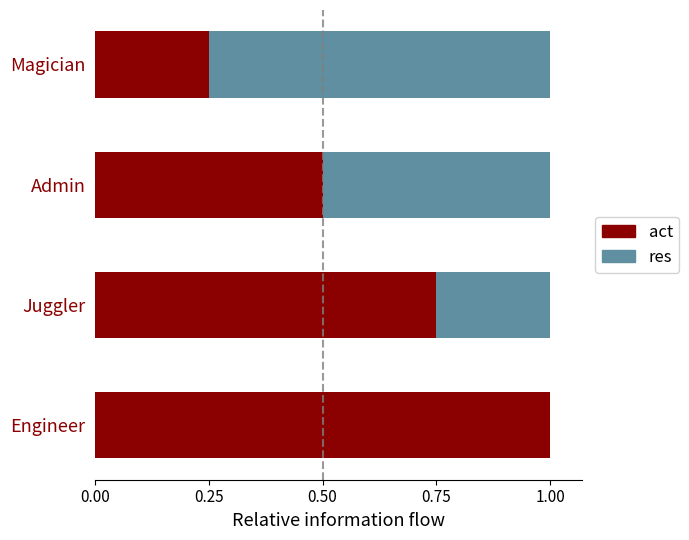

What is the sum of all act values?

2.5